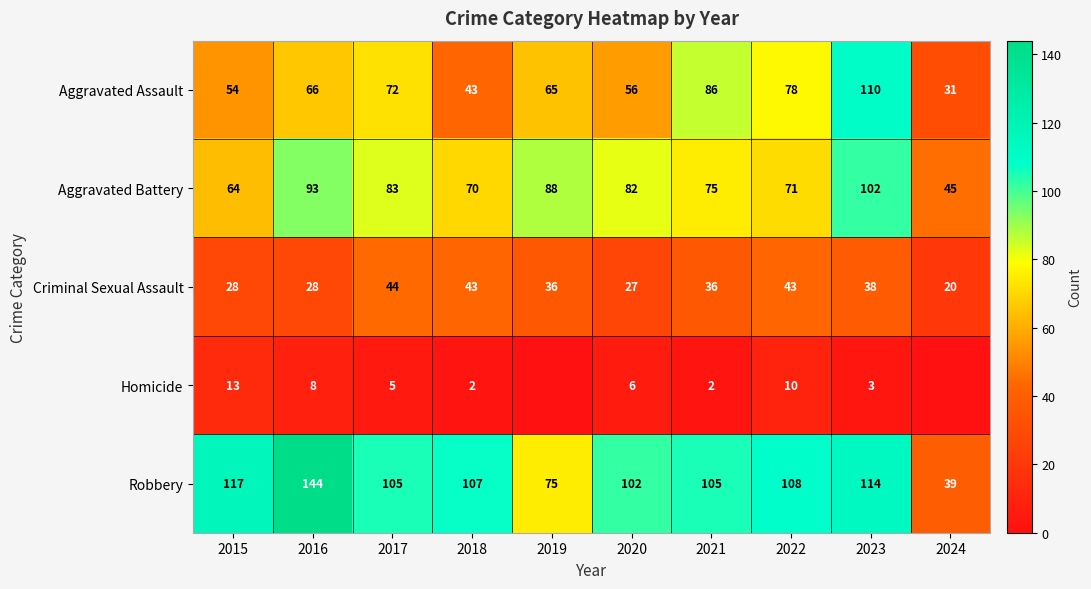

At how many categories does at least one series exceed 117?

1